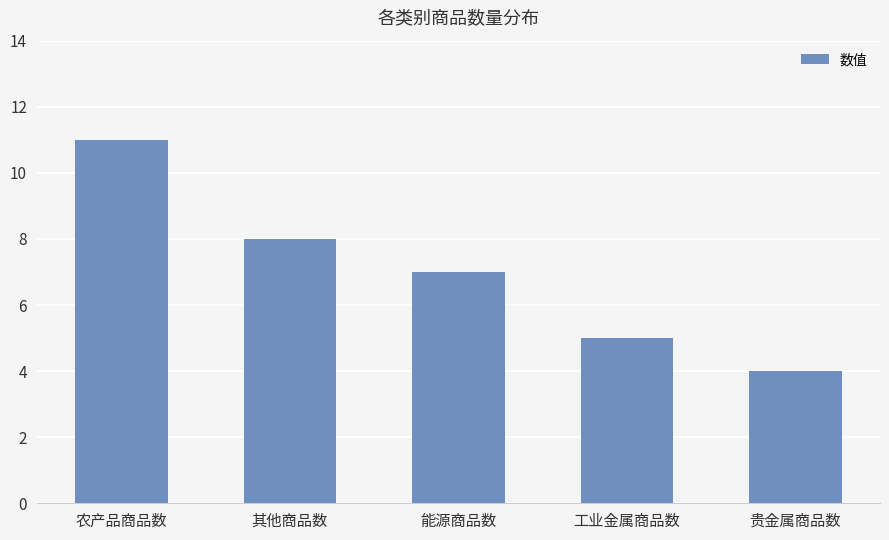

What position from the right is 农产品商品数?

5